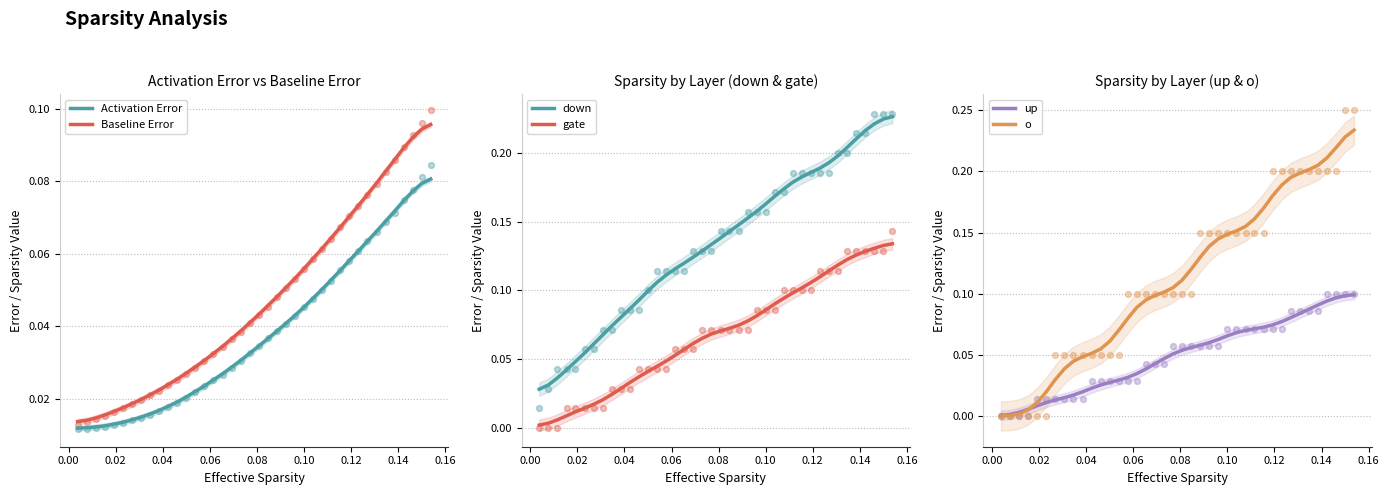

What are all the series names shown in the legend?

Activation Error, Baseline Error, down, gate, up, o